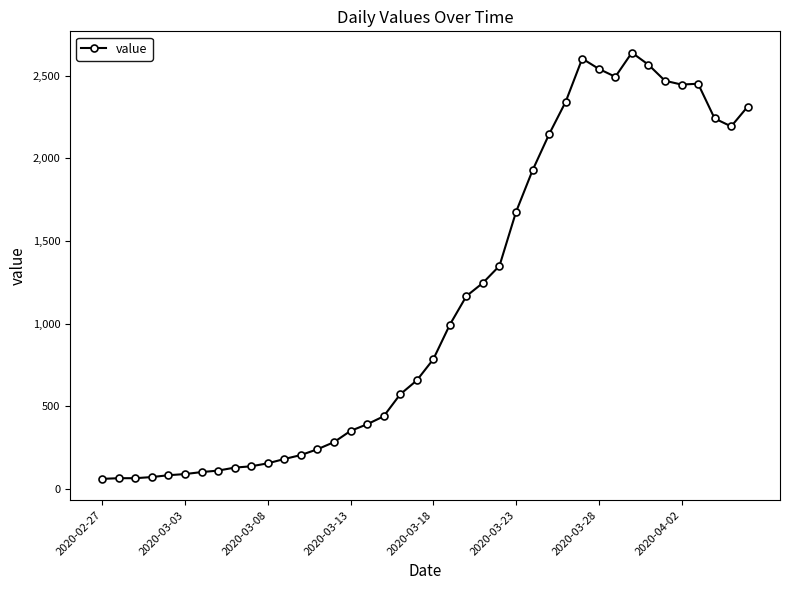

What is the smallest value displayed?

62